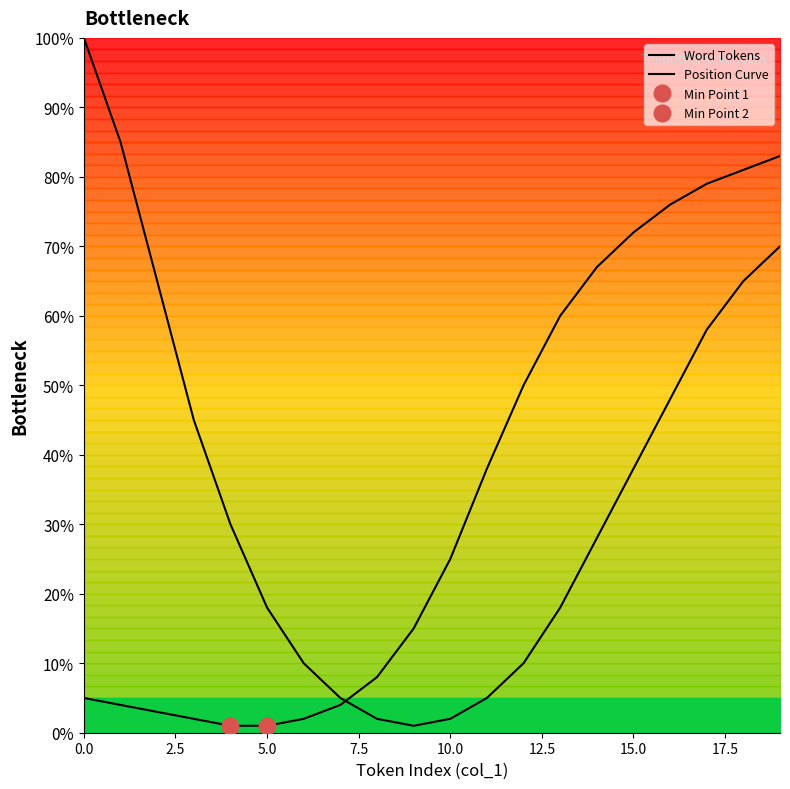

Does the chart have visible grid lines?

No